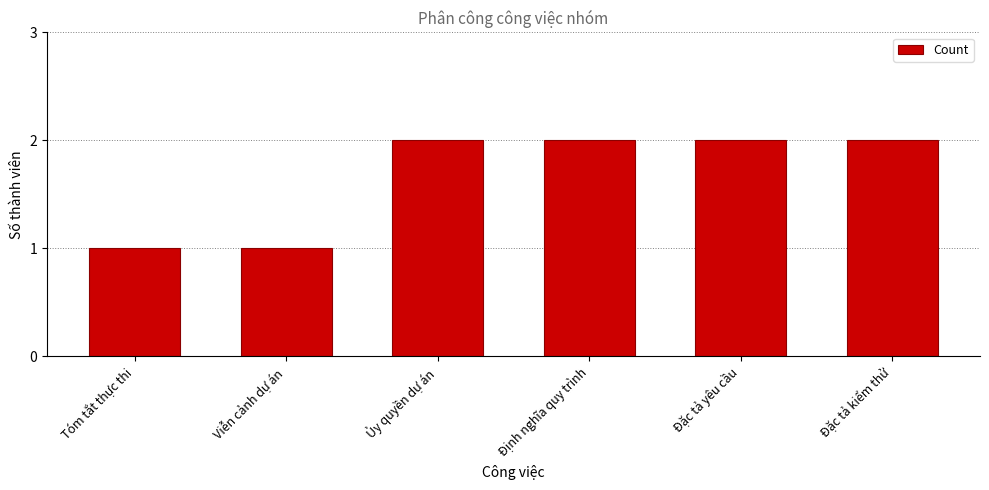

What is the label of the 3rd bar from the right?

Định nghĩa quy trình